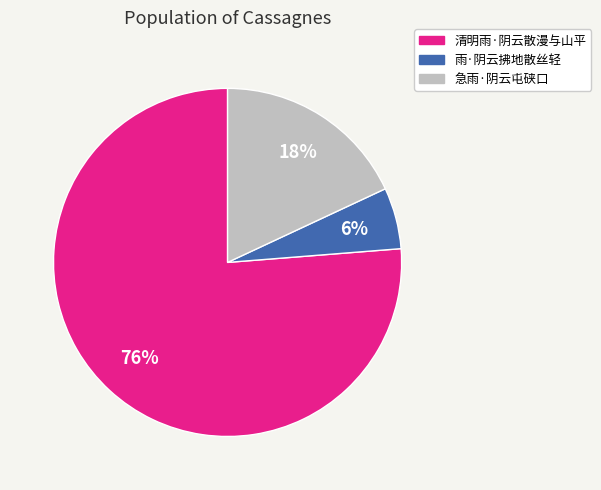

True or false: 雨·阴云拂地散丝轻 accounts for 6% of the total.

True